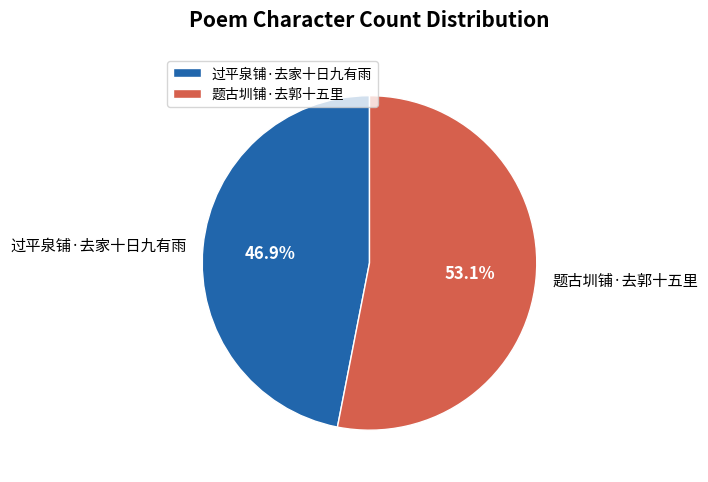

Is the sum of 过平泉铺·去家十日九有雨 and 题古圳铺·去郭十五里 greater than half?

Yes